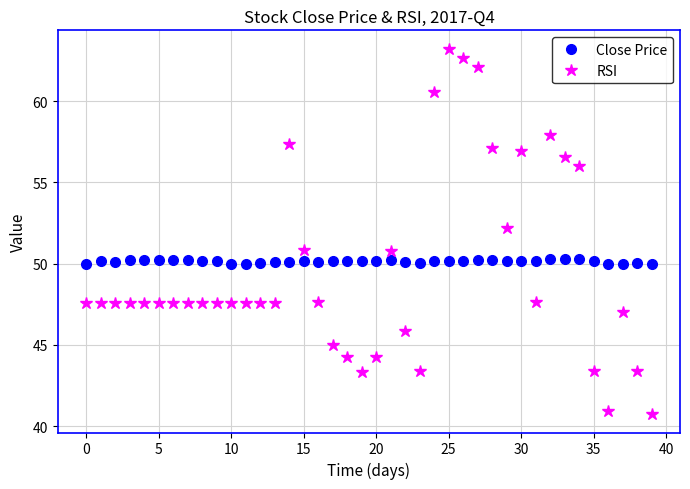

What is the maximum value for RSI?

63.2